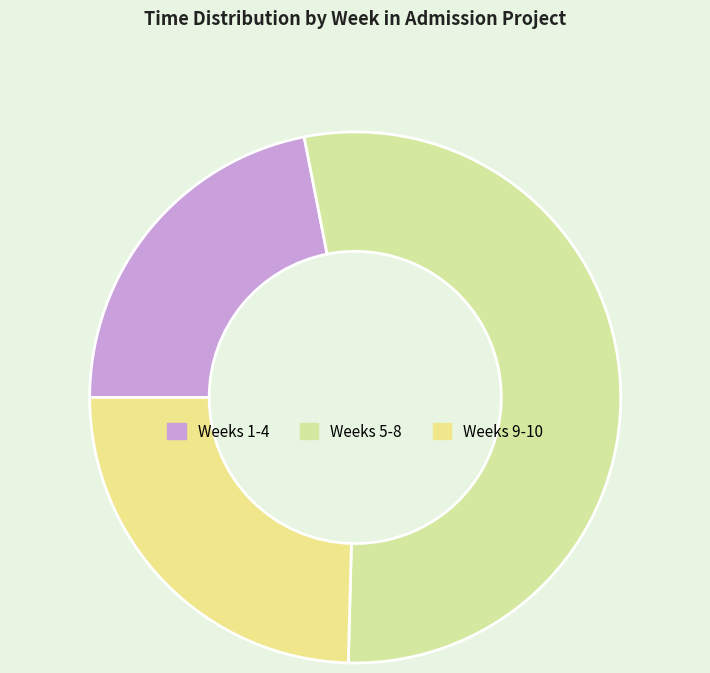

Count the number of slices in the pie.

3